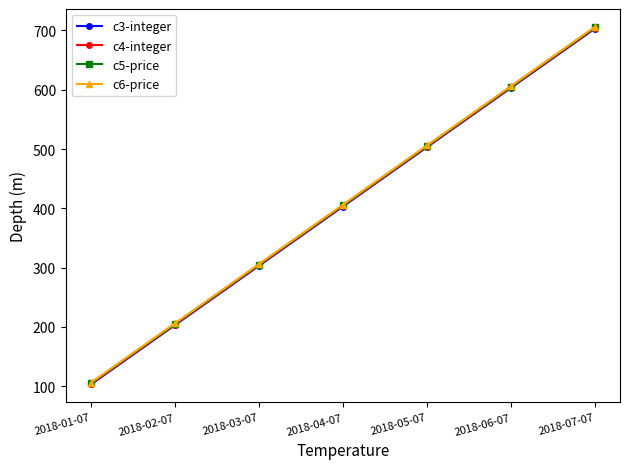

The value of c3-integer at 2018-02-07 is 272. True or false?

False